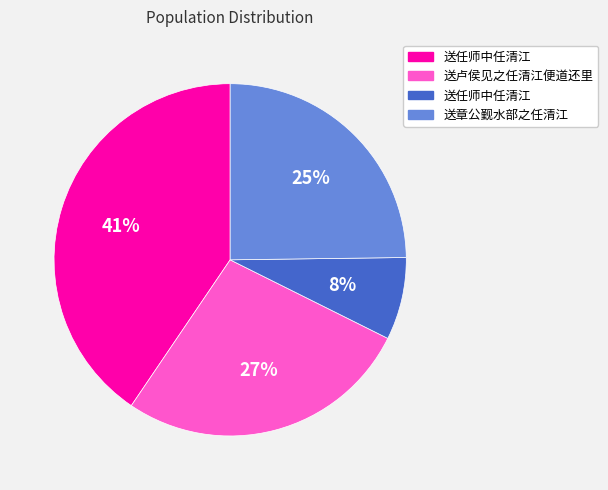

How many segments does this pie chart have?

4